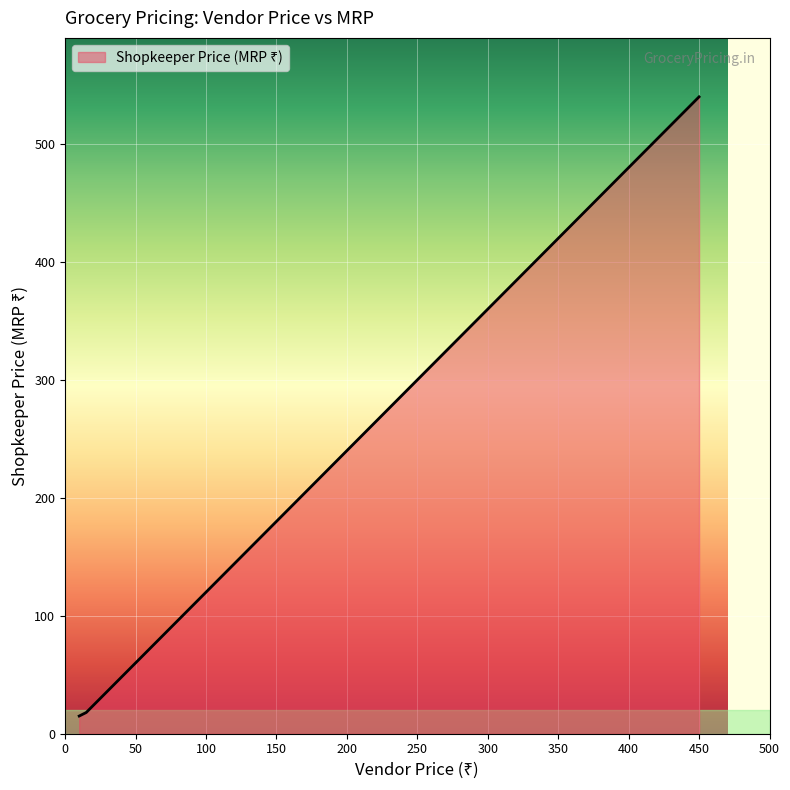

What is the average value?

96.5